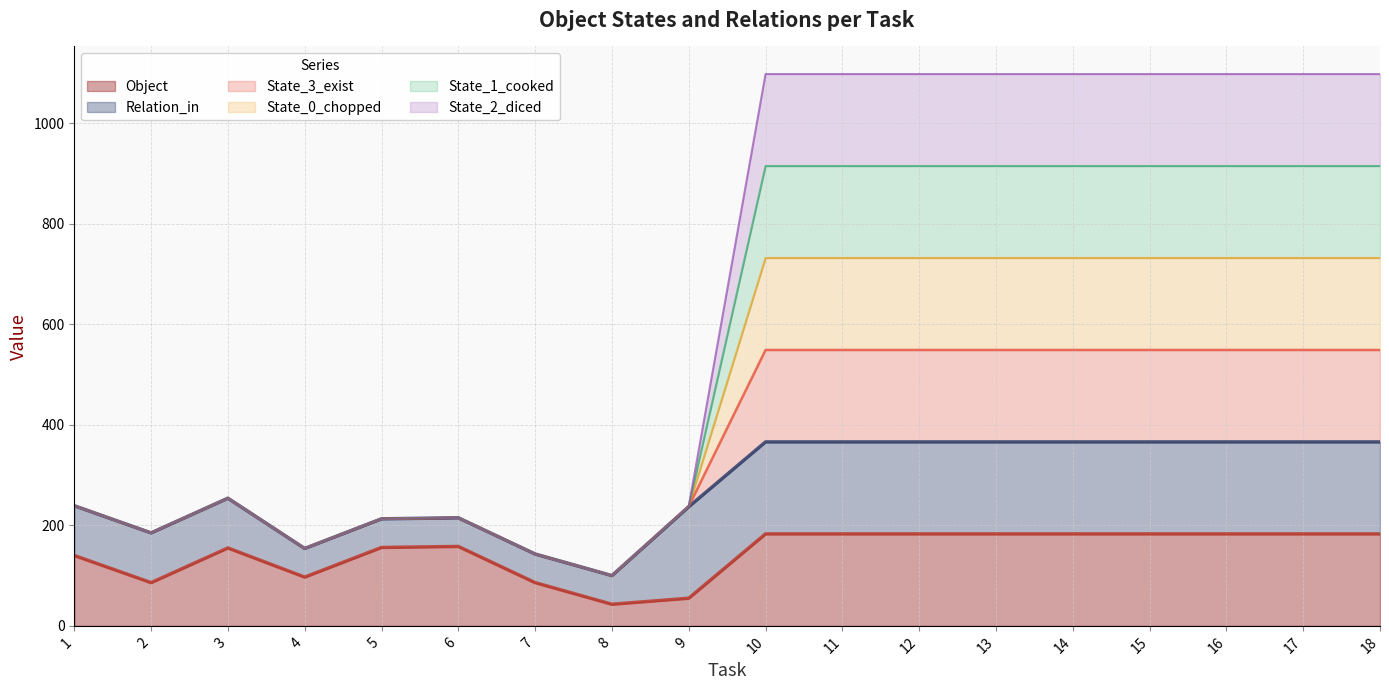

How many lines are shown in the chart?

6